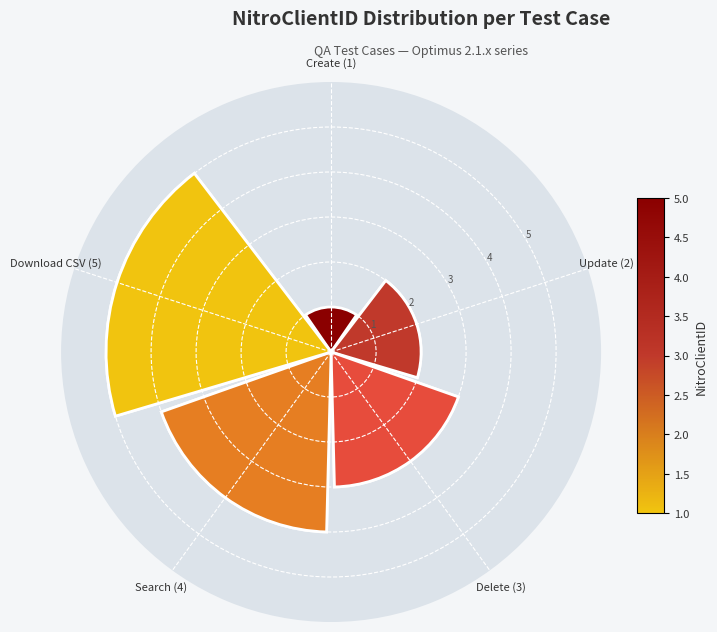

Combined, what portion of the pie is Delete (3) and Search (4)?

46.7%